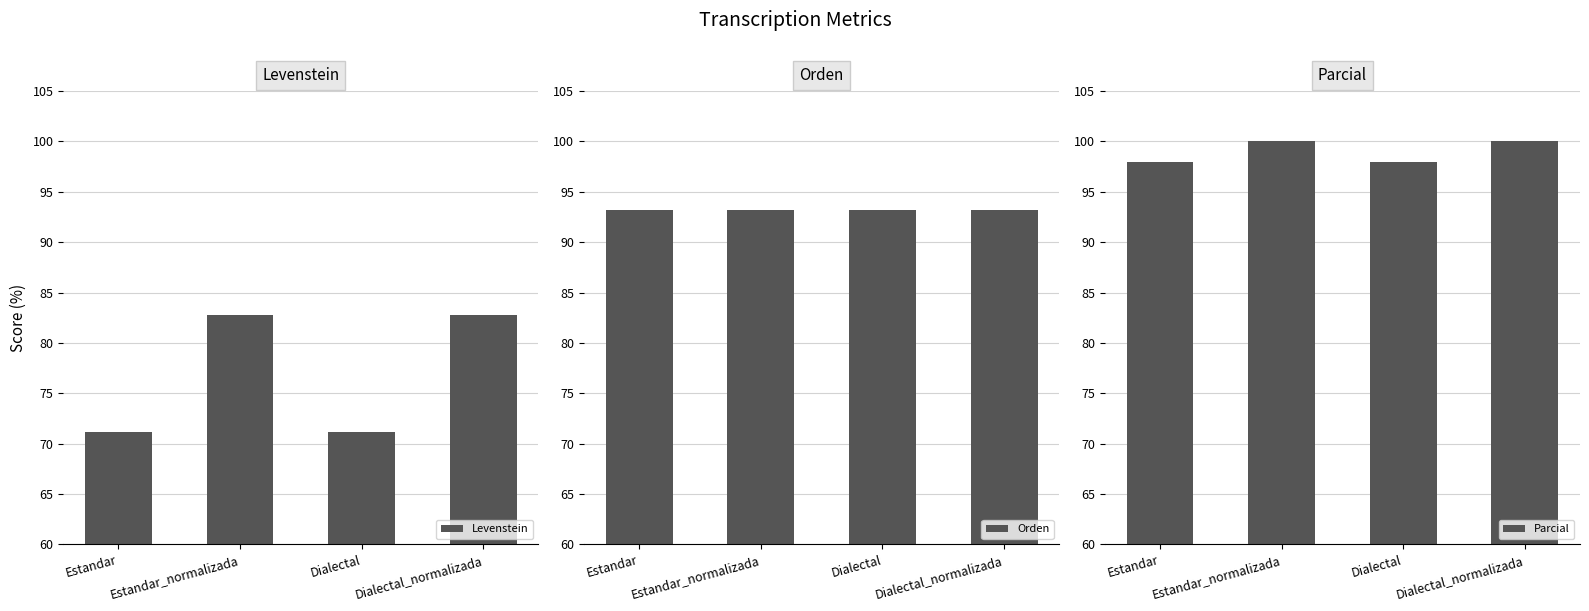

True or false: Orden has a value of 93.2 at Dialectal.

True